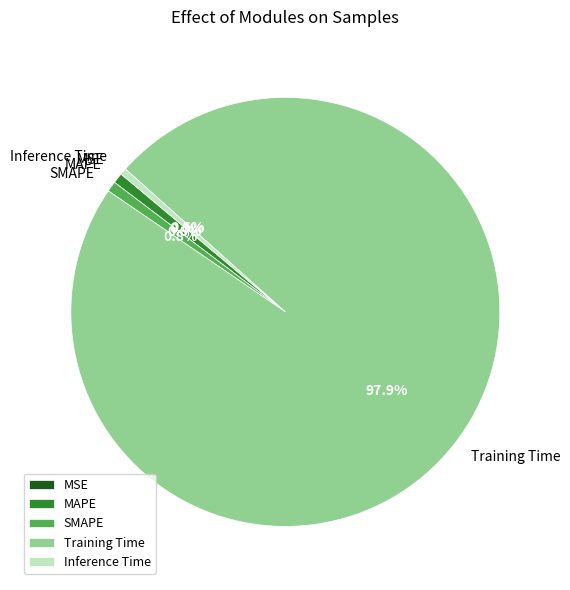

What is the total percentage of SMAPE and Training Time?

98.7%